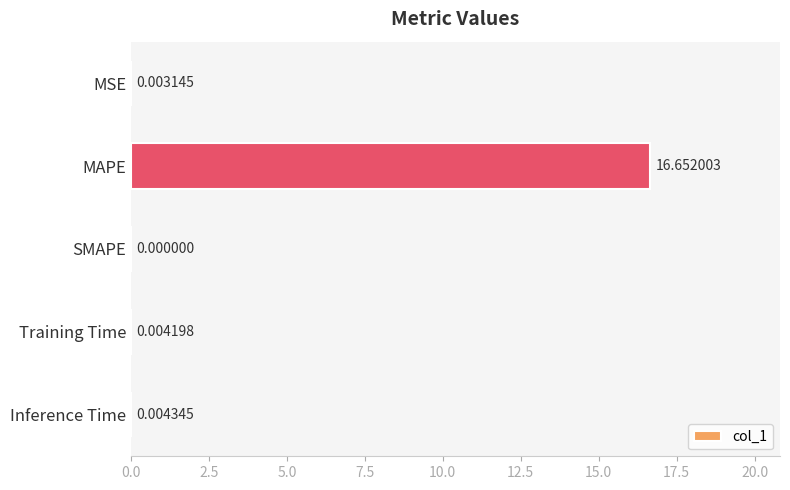

What is the change in value from MSE to MAPE?

+16.6